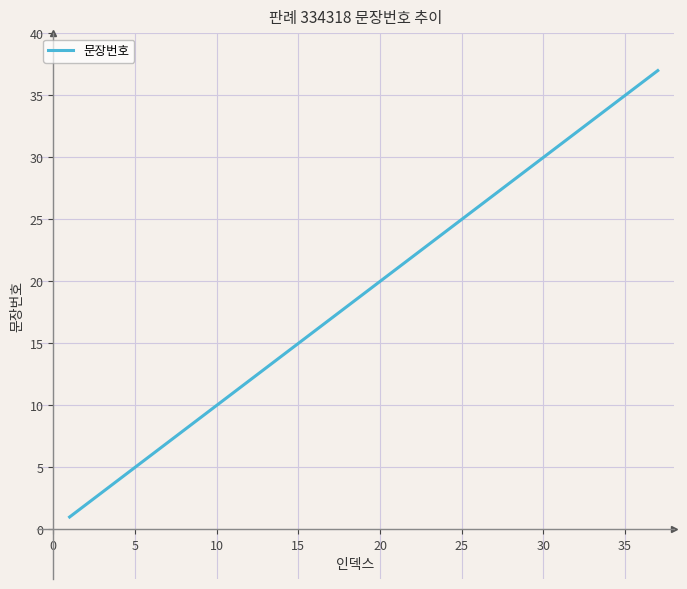

How many values are below 19?

18